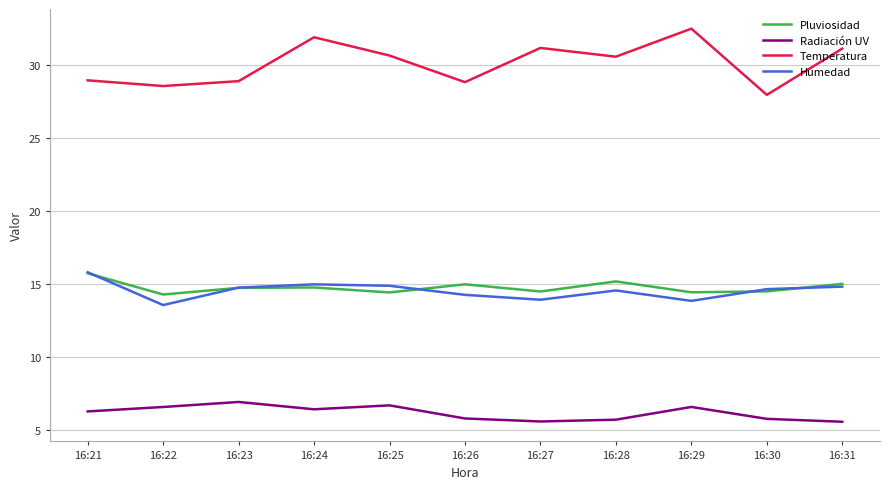

Does the chart display data point markers on the line(s)?

No